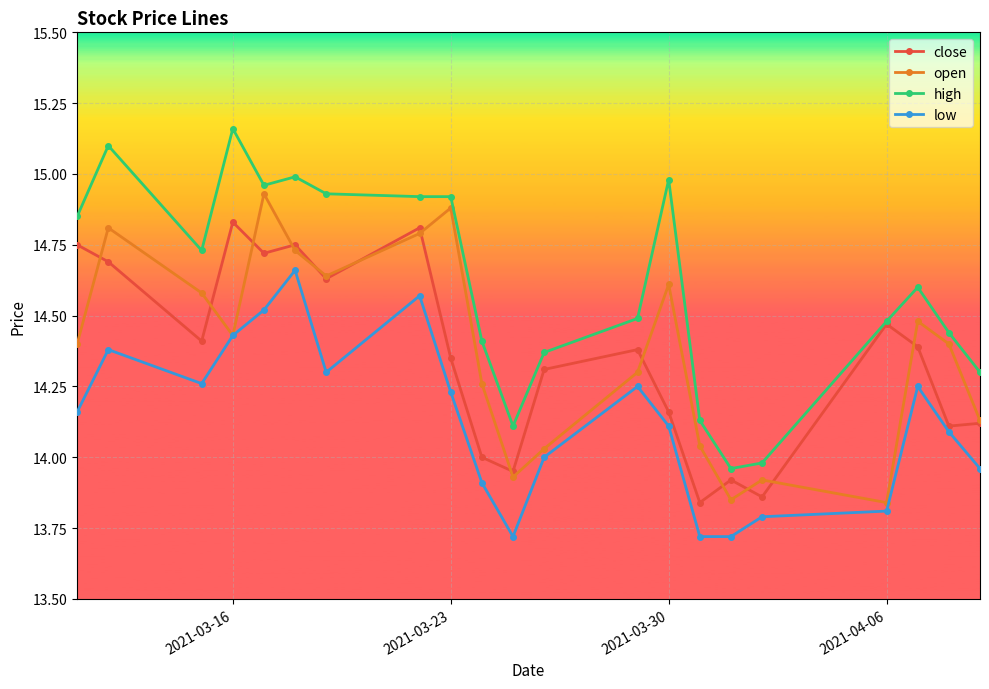

Which series has the largest total across all categories?

high